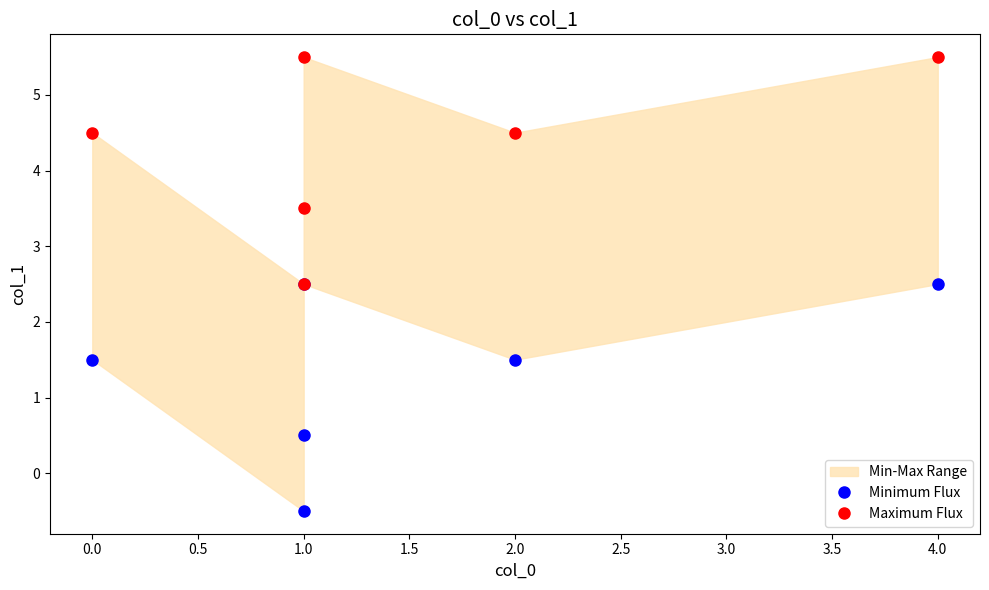

What is the maximum value for Minimum Flux?

2.5